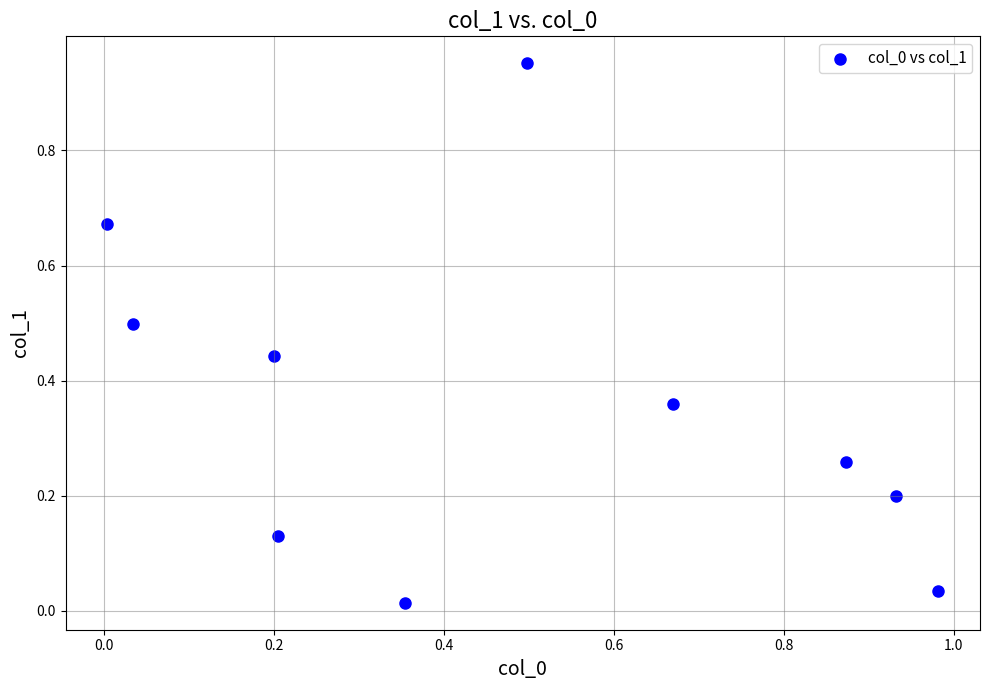

What is the range of Y values (max minus min)?

0.9